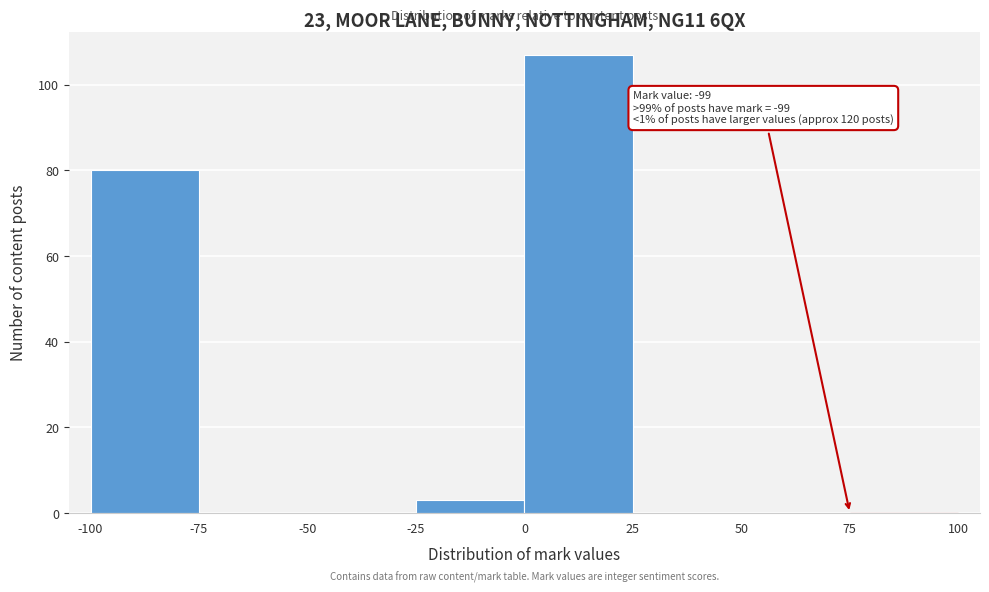

Over which range of the x-axis is the bar tallest?

0 to 25